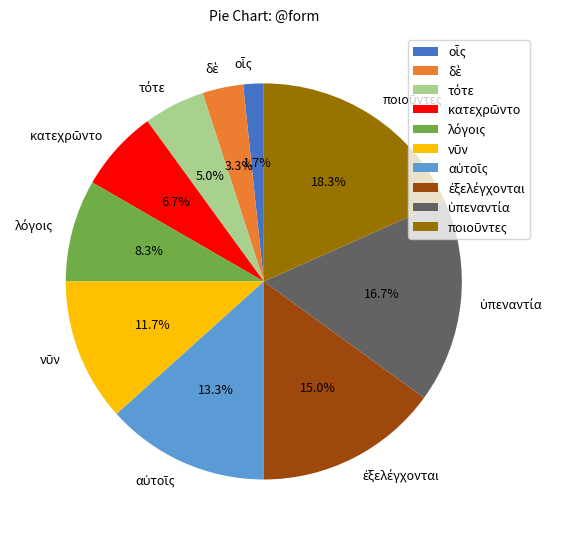

Does any single category account for the majority?

No